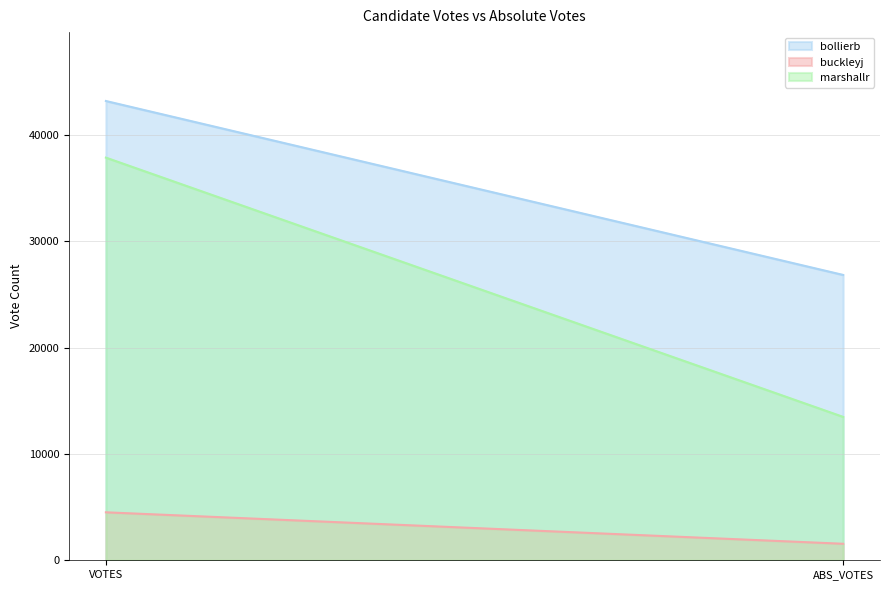

Is it true that buckleyj equals 776 at ABS_VOTES?

False